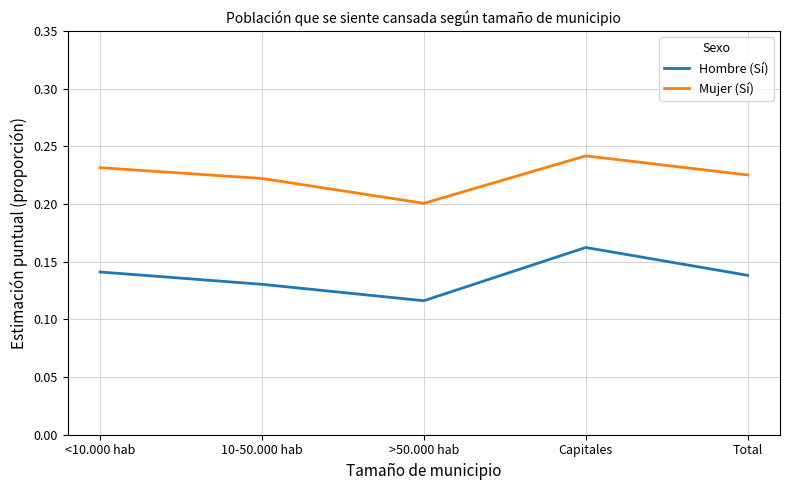

Where is the first local maximum for Mujer (Sí)?

Capitales